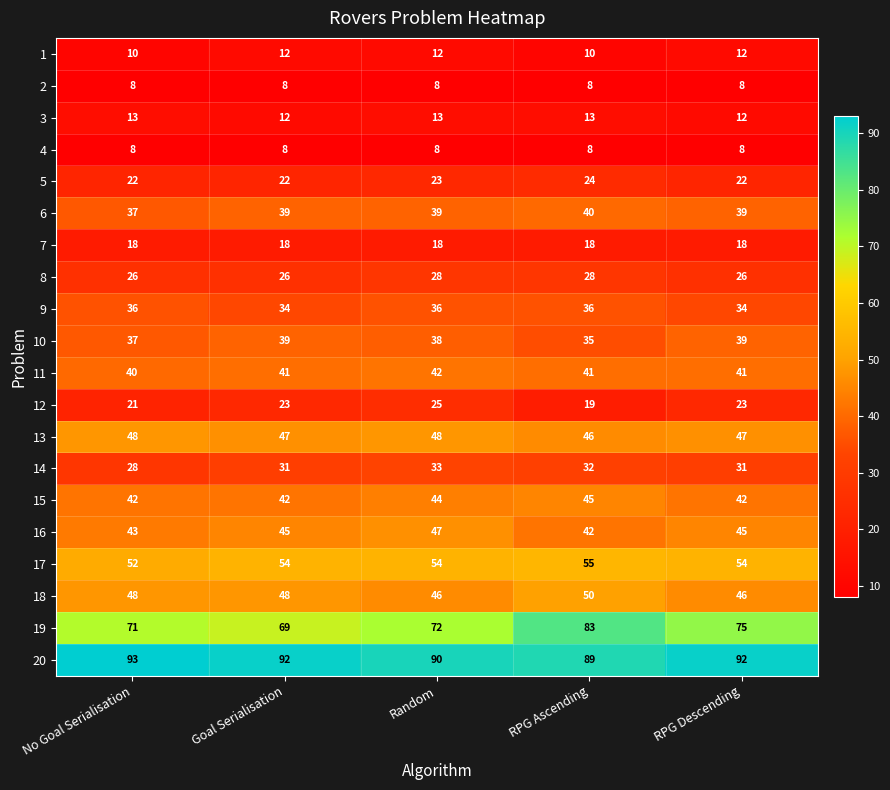

The value of 19 at Random is 72. True or false?

True